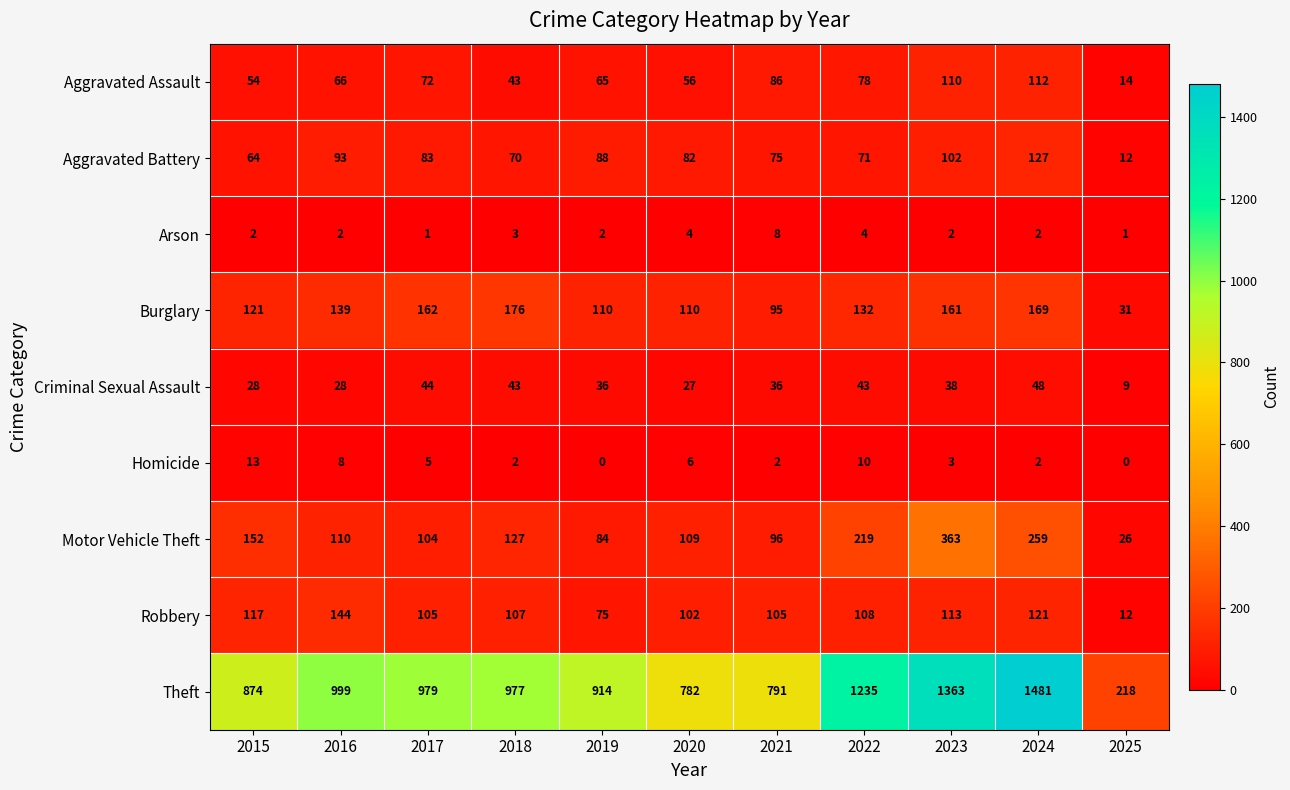

Which series has the largest range (max minus min)?

Theft